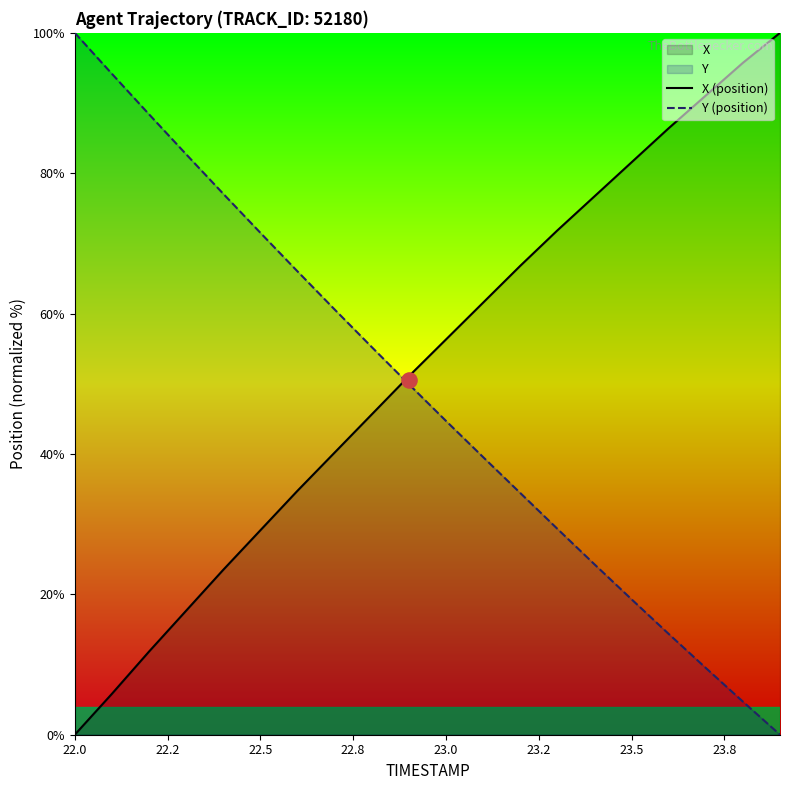

The Y (position) series shows 19.3 at 23.5. True or false?

True